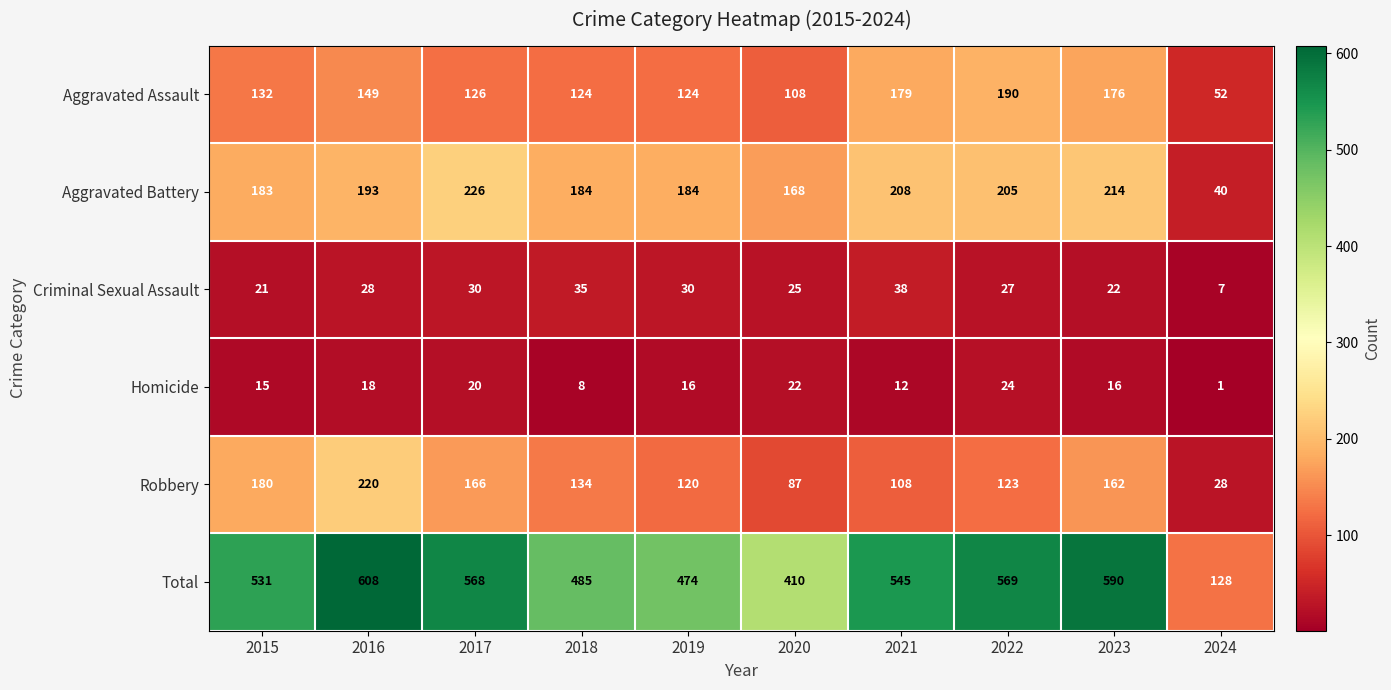

Is it true that Robbery equals 191 at 2019?

False